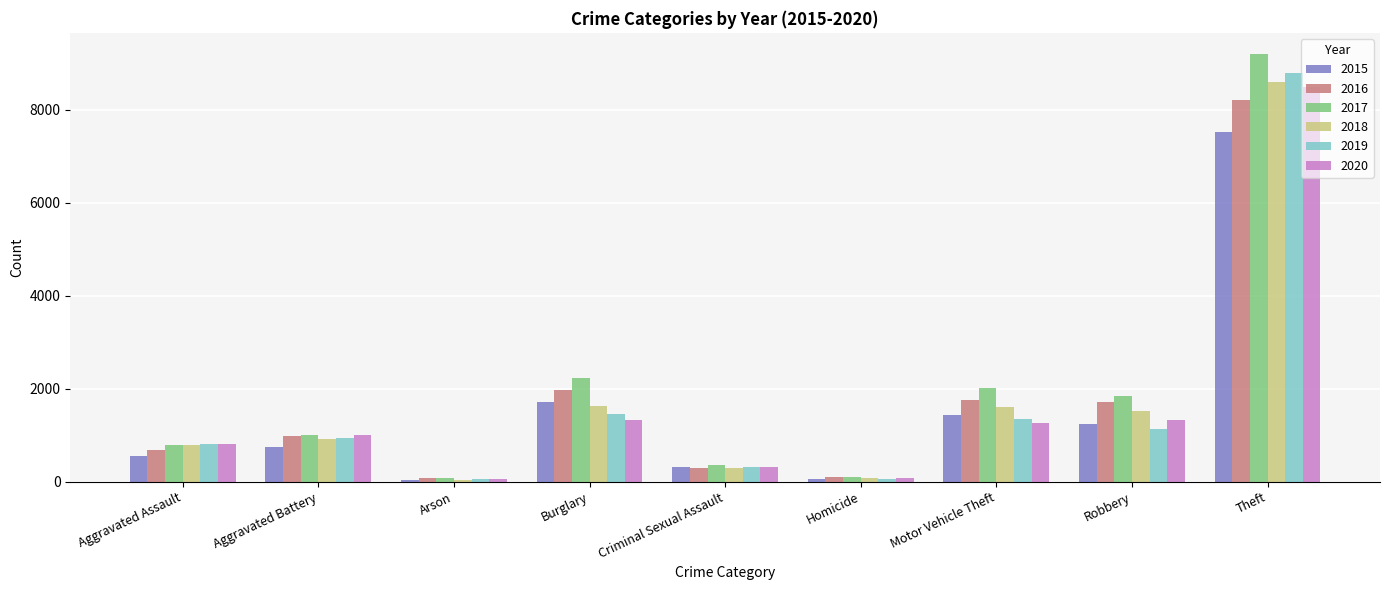

How many groups of bars are there?

9